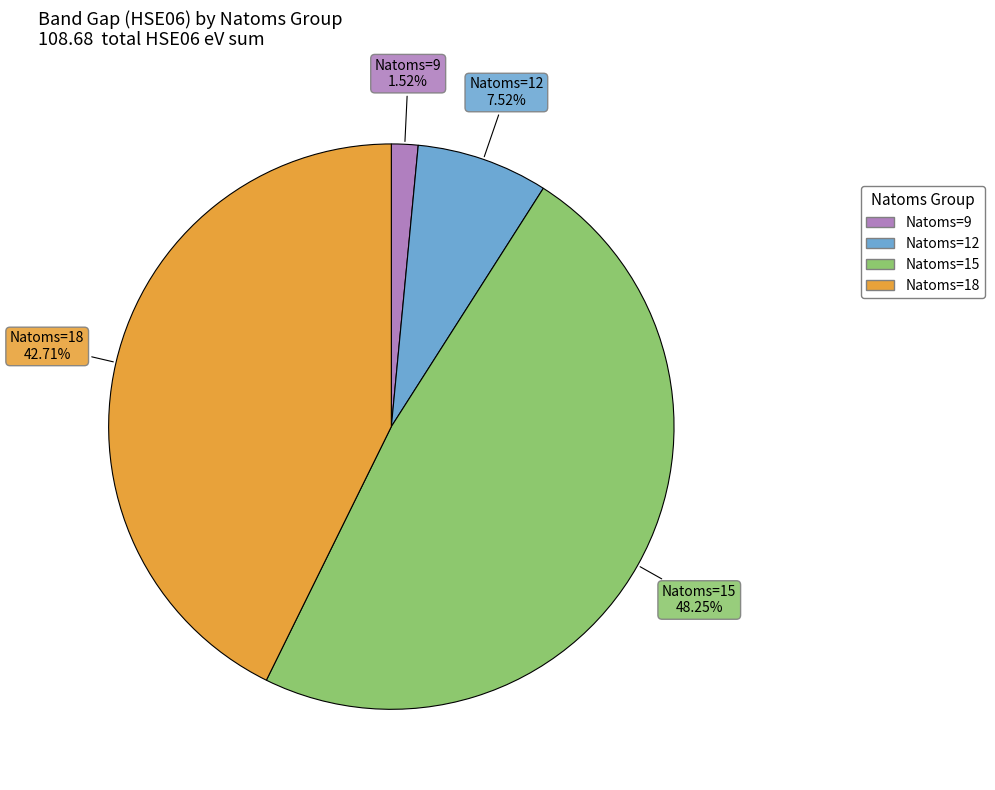

Is there a majority slice in this chart?

No